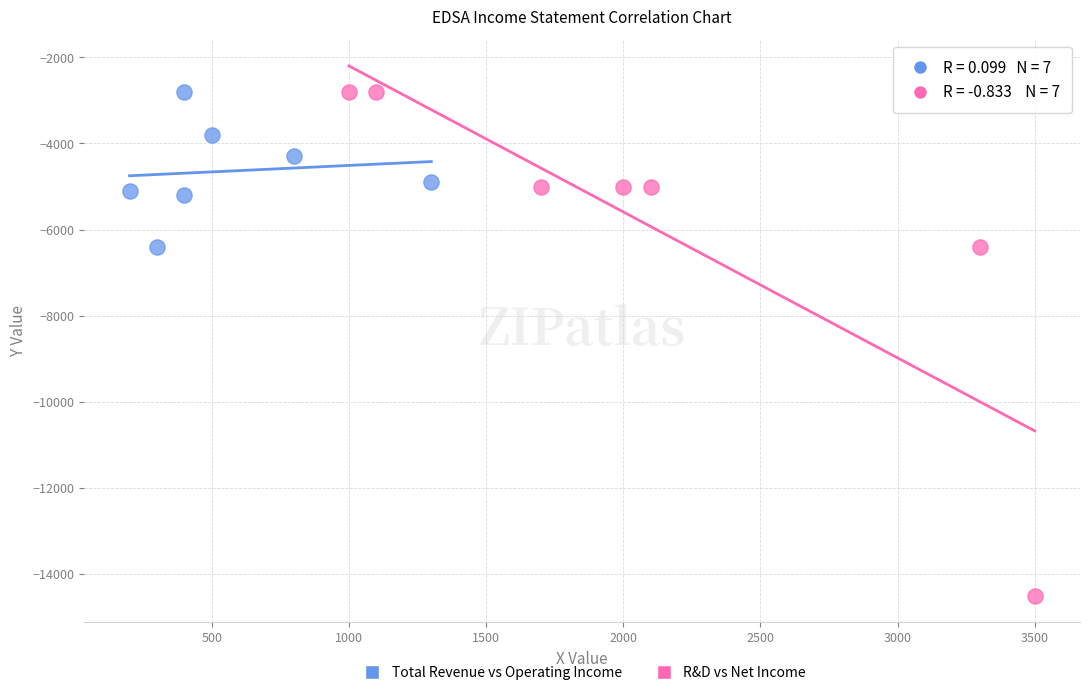

Which series contains the lowest Y value?

R&D vs Net Income